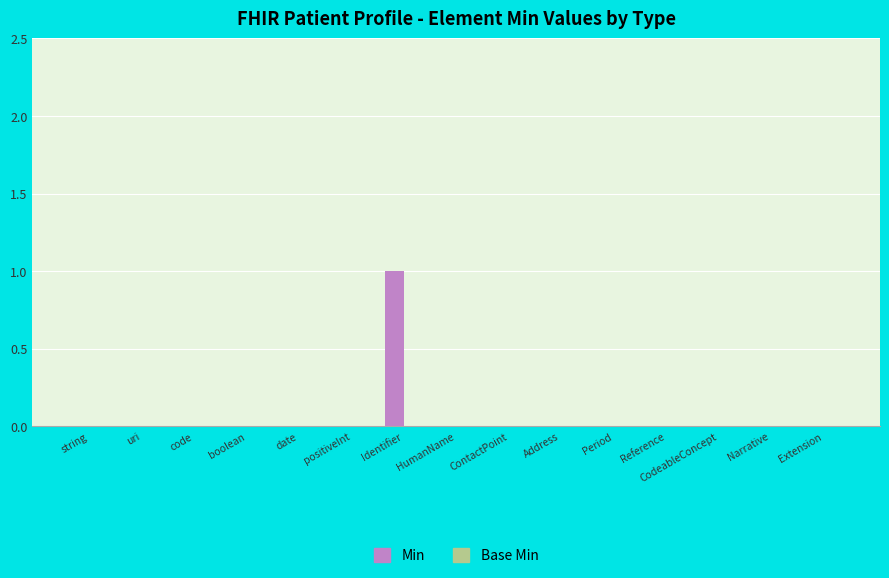

The chart shows a value of -1 at code. True or false?

False